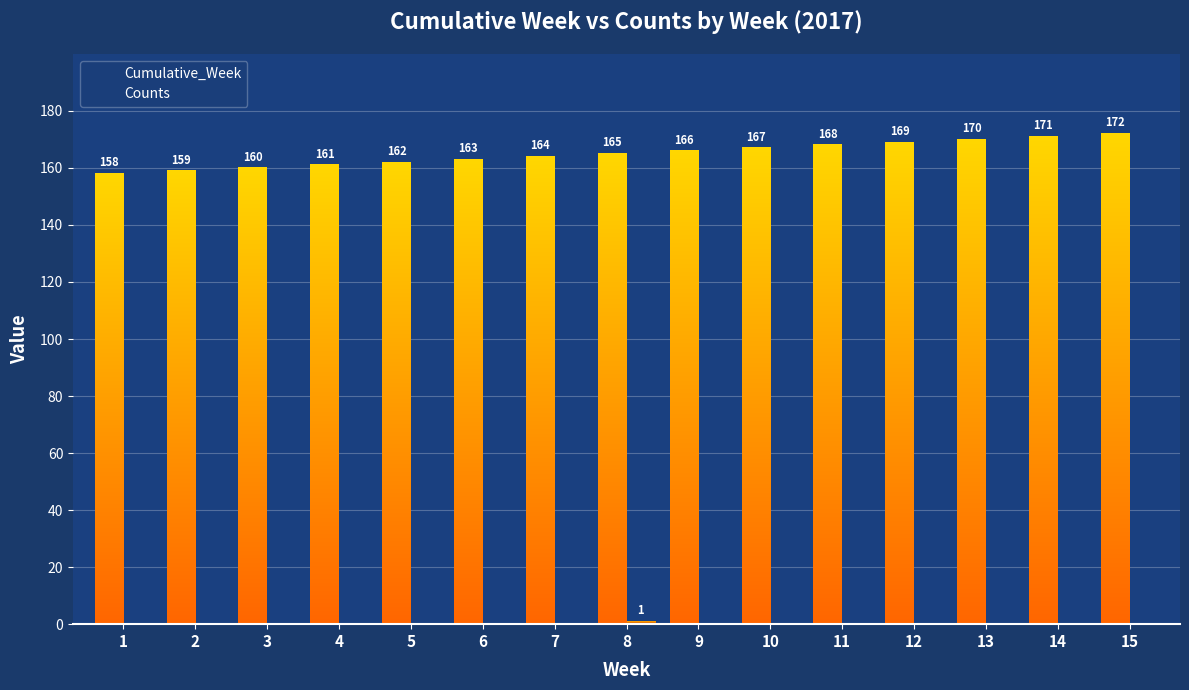

What is the difference between the Counts values at 8 and 5?

1